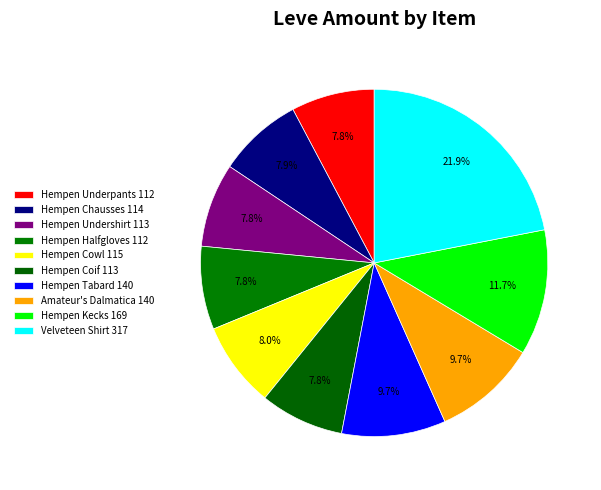

What is the largest slice in the pie chart?

Velveteen Shirt